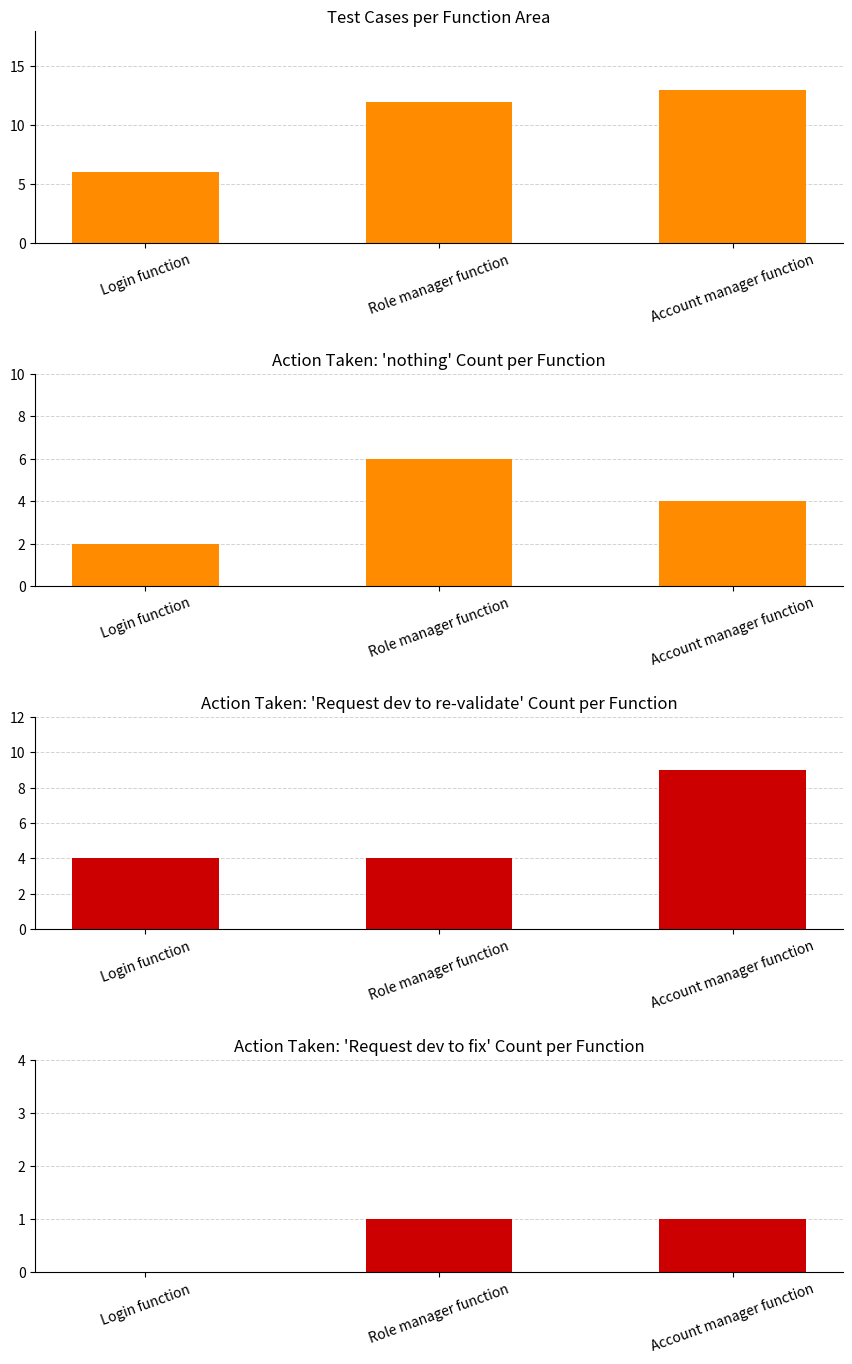

What is the maximum value shown in the chart?

13